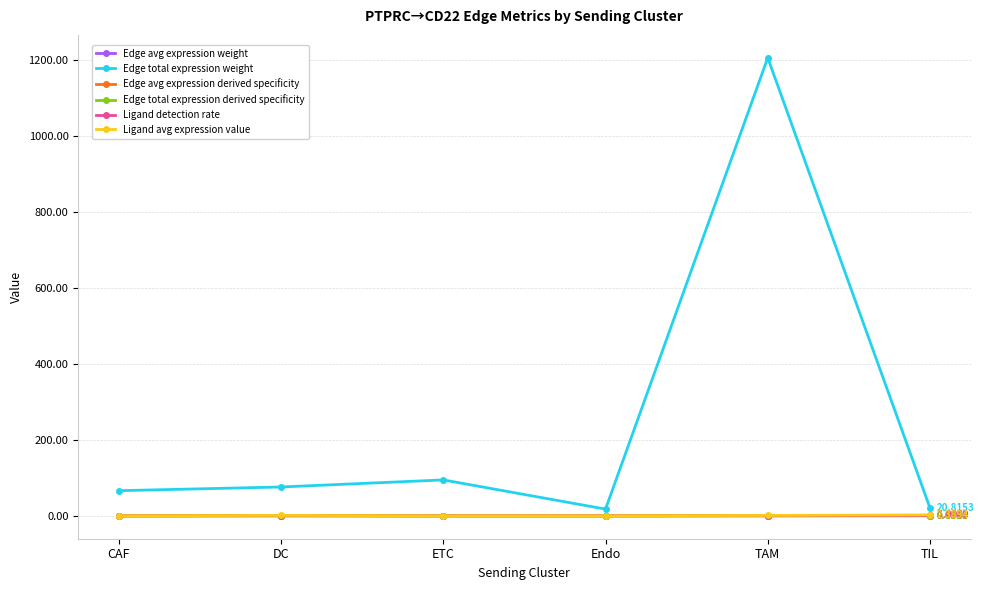

Which series has the largest range (max minus min)?

Edge total expression weight